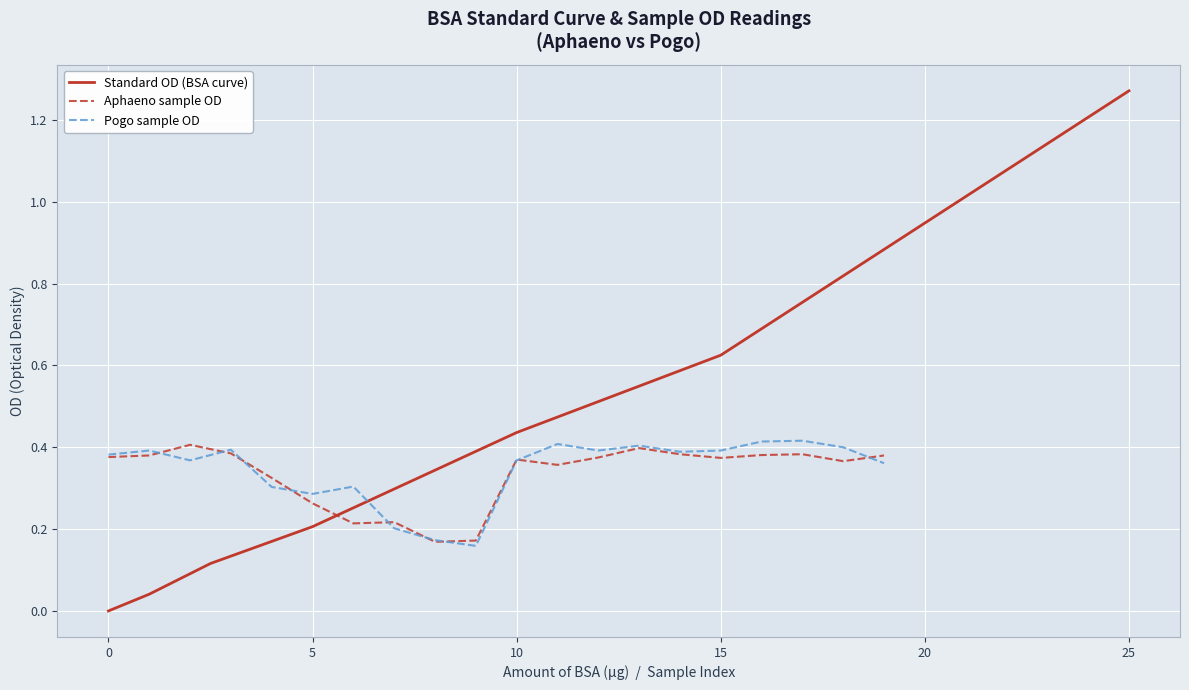

List the labels in order of value, largest first.

25, 15, 10, 5, 2.5, 1, 0